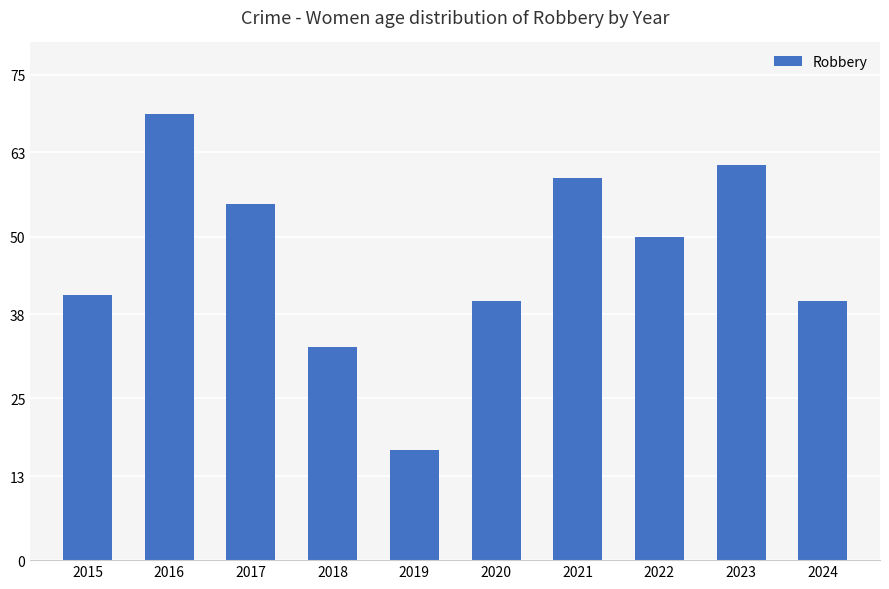

The chart shows a value of 33 at 2018. True or false?

True